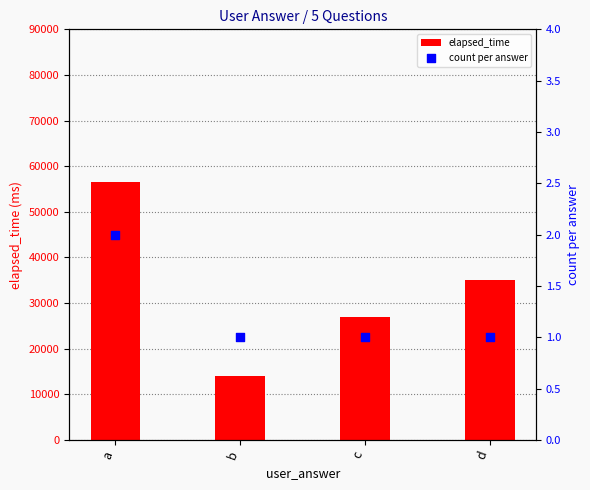

Which series has the largest total across all categories?

elapsed_time